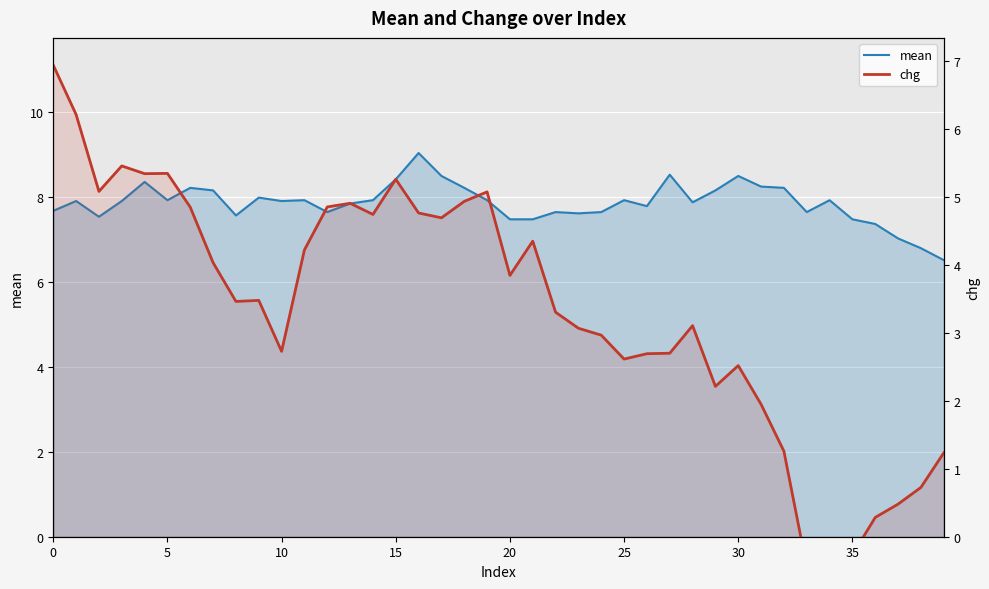

What is the maximum value shown in the chart?

9.0